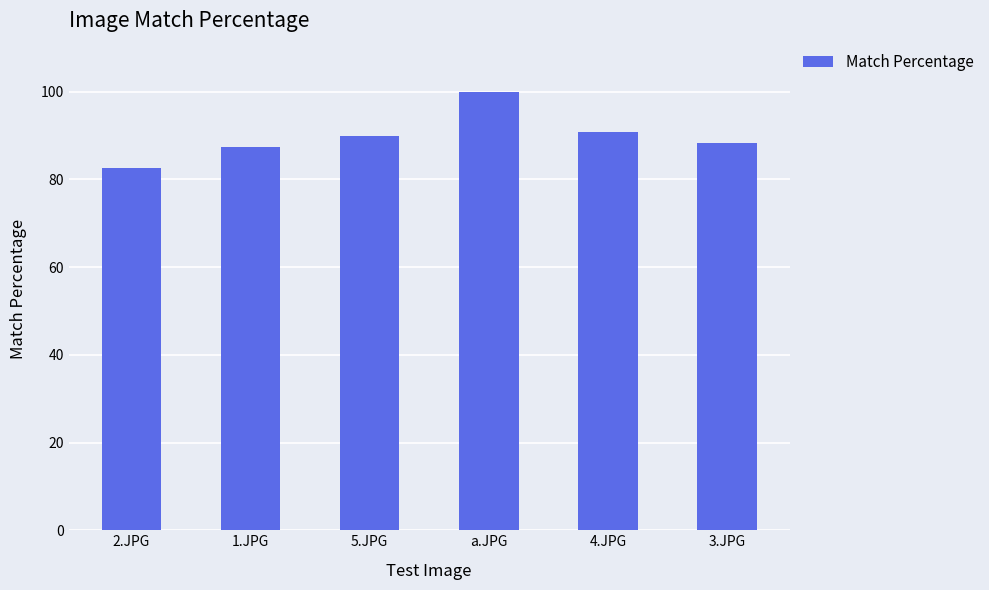

The chart shows a value of 145.4 at 3.JPG. True or false?

False